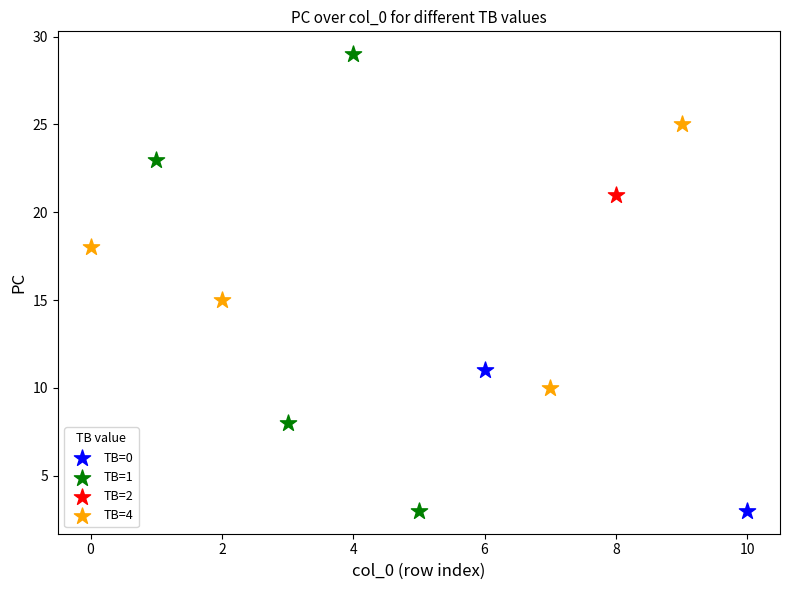

What are all the series names shown in the legend?

TB=0, TB=1, TB=2, TB=4